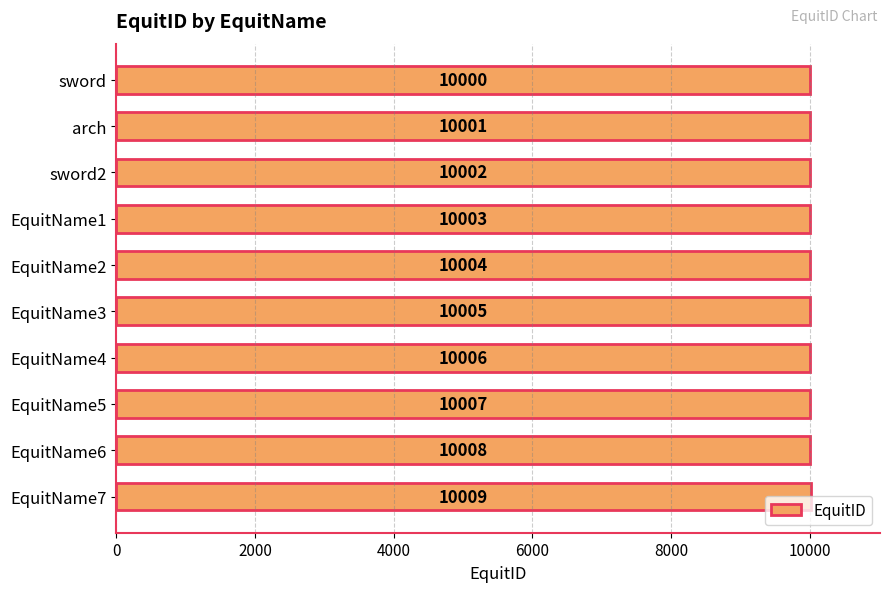

What is the label of the 3rd bar from the bottom?

EquitName5